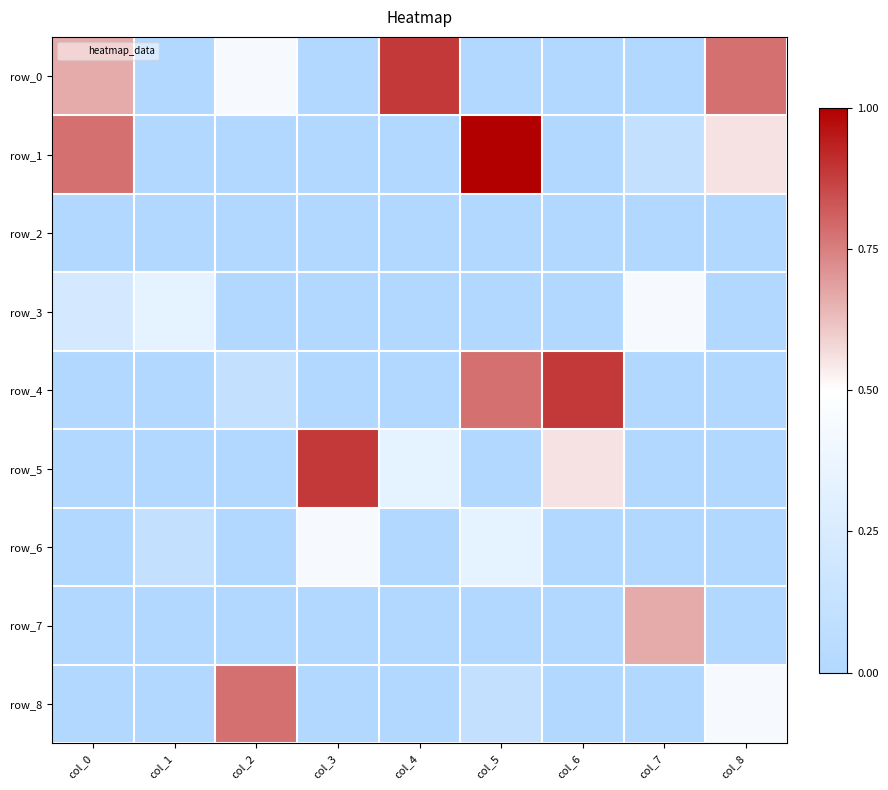

Which series has the largest total across all categories?

row_0